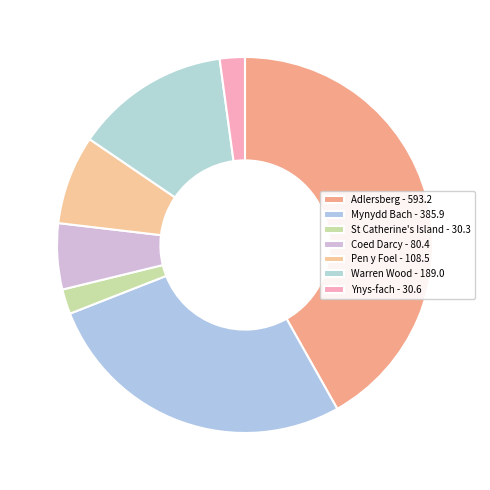

To the nearest percent, what is the average slice percentage?

14%